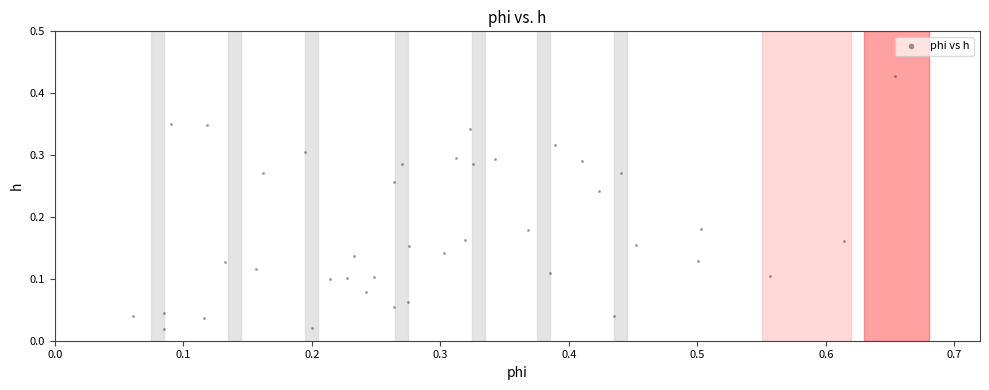

What is the range of X values (max minus min)?

0.6